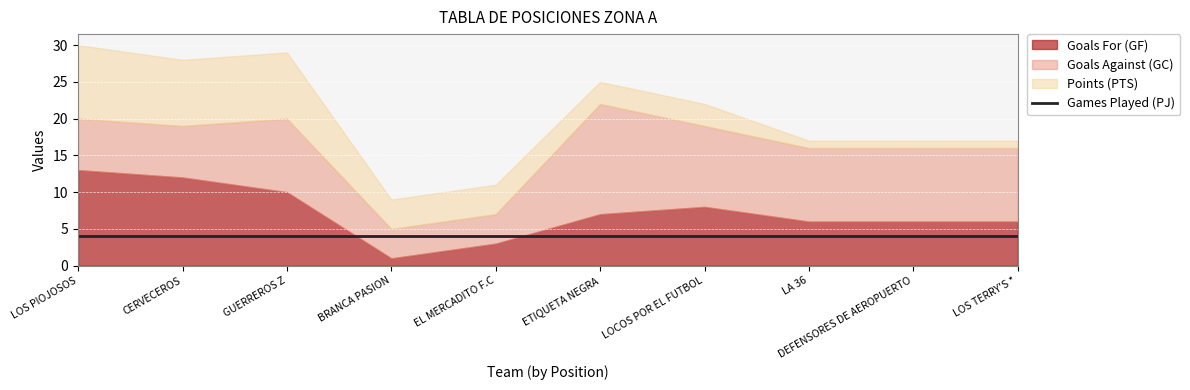

Which series changed the most between LA 36 and DEFENSORES DE AEROPUERTO?

Goals For (GF)